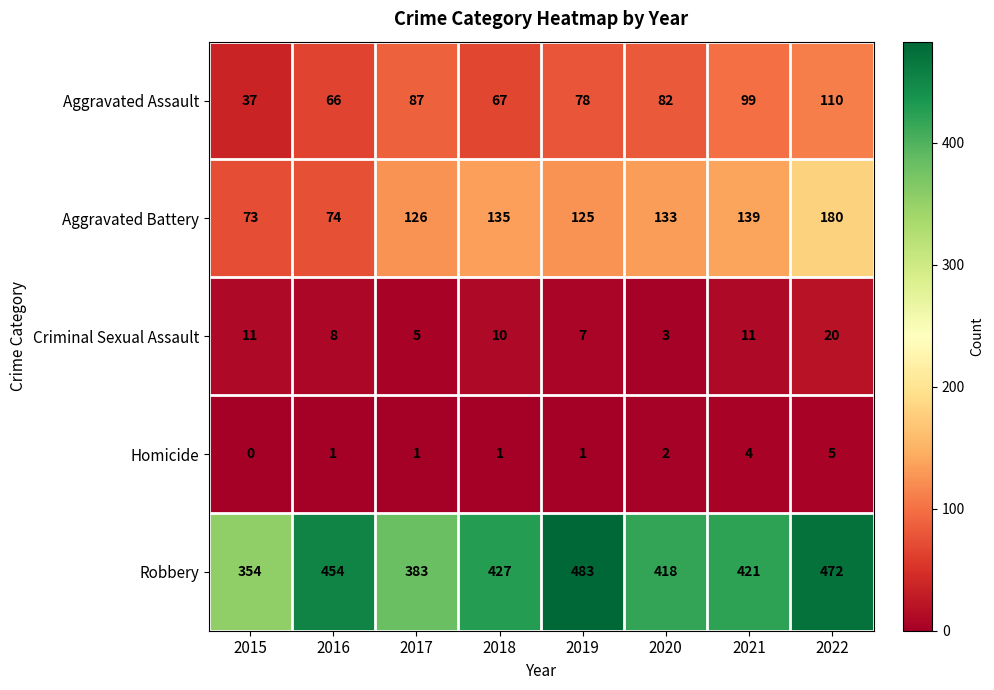

How many distinct data groups are displayed?

5